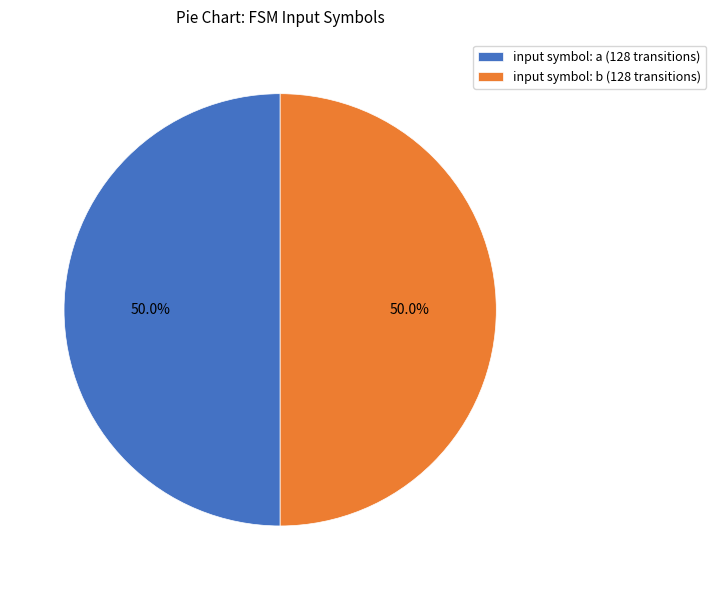

To the nearest percent, what is the difference between the largest and smallest slice percentages?

0%